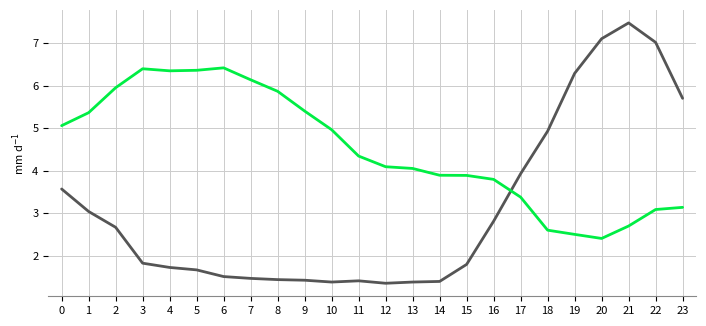

Does the chart have visible grid lines?

Yes